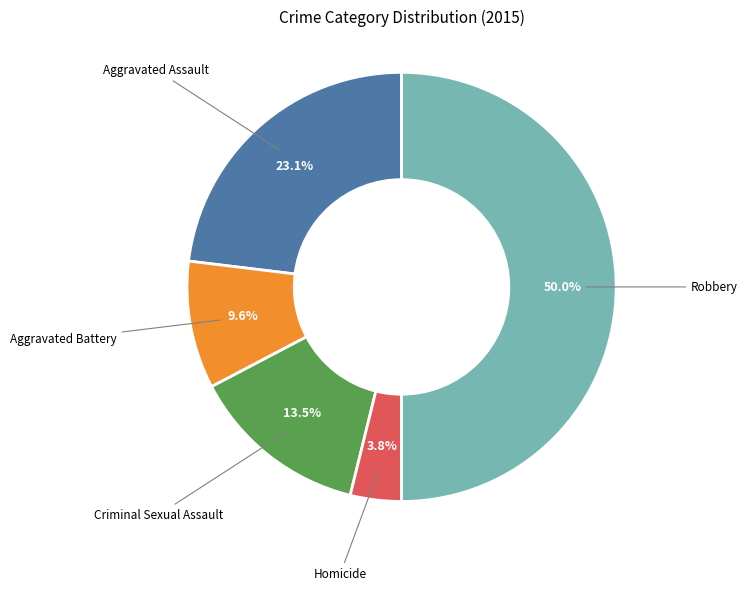

How many slices are in this pie chart?

5